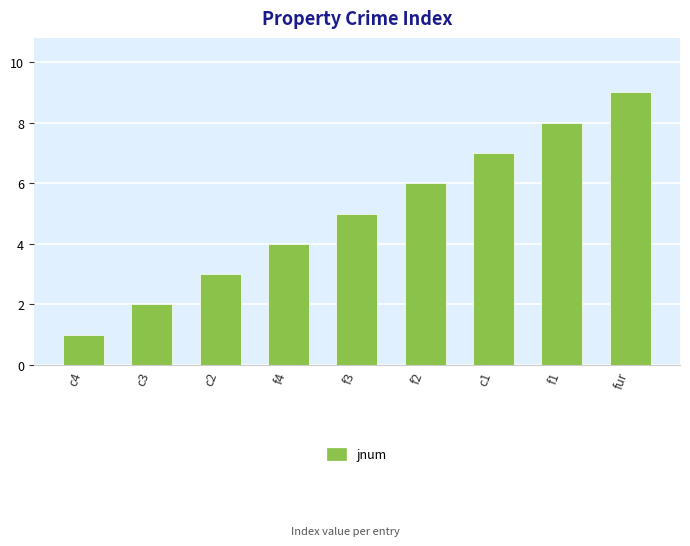

Reading left to right, transcribe all the data shown in this chart.

c4=1	c3=2	c2=3	f4=4	f3=5	f2=6	c1=7	f1=8	fur=9